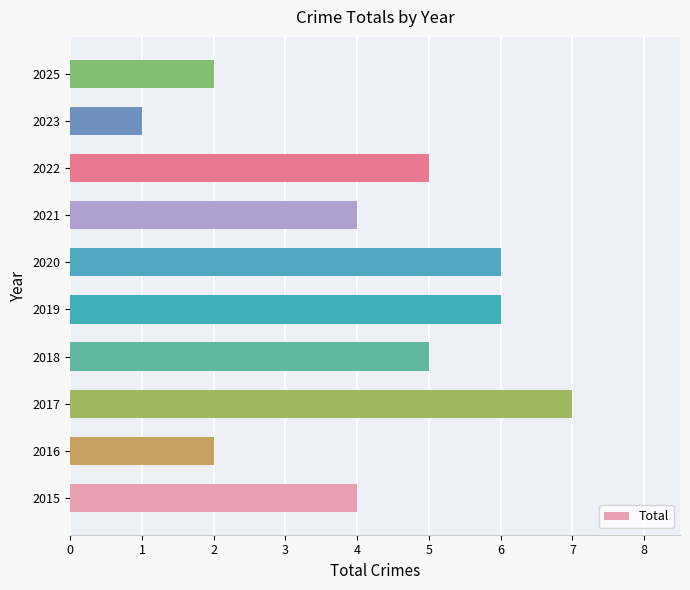

What is the greatest value displayed?

7